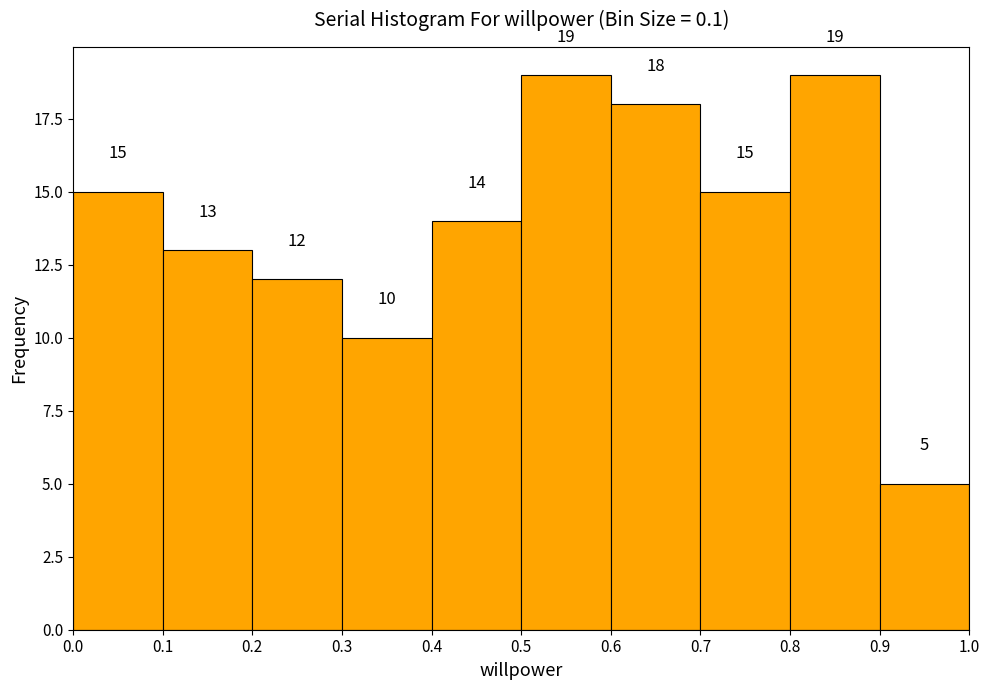

Reading left to right, list every bar in this chart as the range it spans on the x-axis followed by its height.

0.0 to 0.1: 15
0.1 to 0.2: 13
0.2 to 0.3: 12
0.3 to 0.4: 10
0.4 to 0.5: 14
0.5 to 0.6: 19
0.6 to 0.7: 18
0.7 to 0.8: 15
0.8 to 0.9: 19
0.9 to 1.0: 5